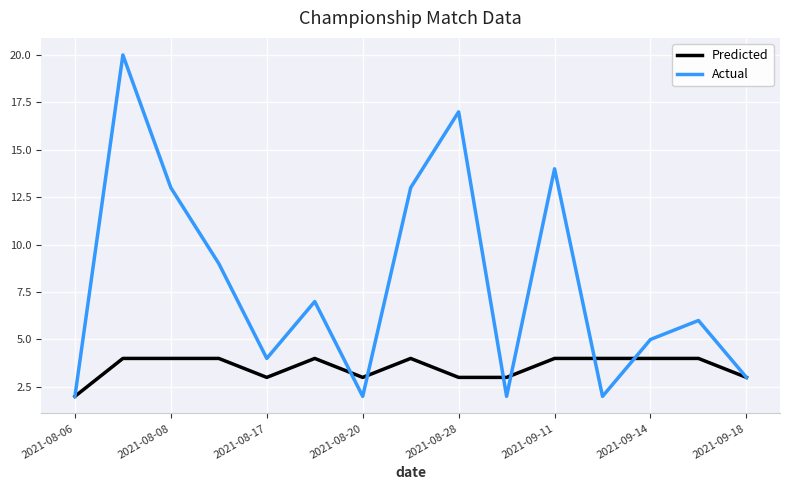

What is the difference between the second highest and minimum values in the Predicted series?

2